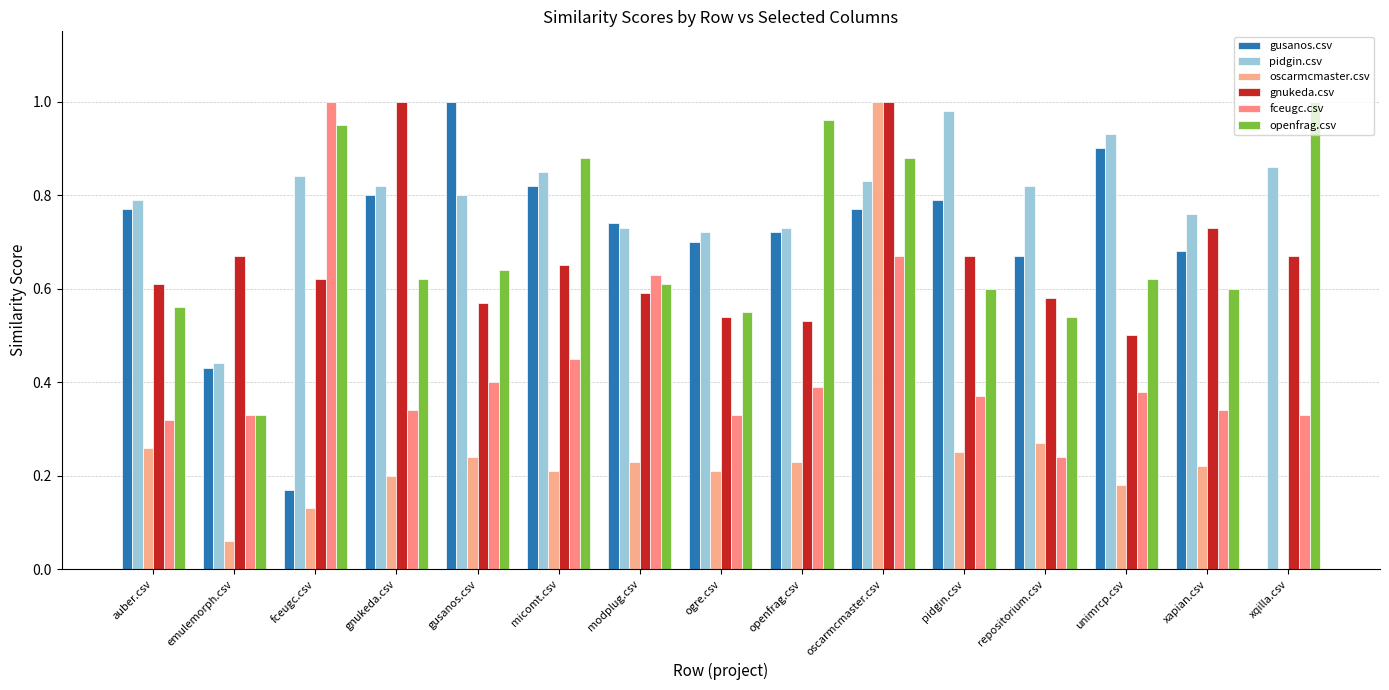

The value of gusanos.csv at oscarmcmaster.csv is 0.4. True or false?

False